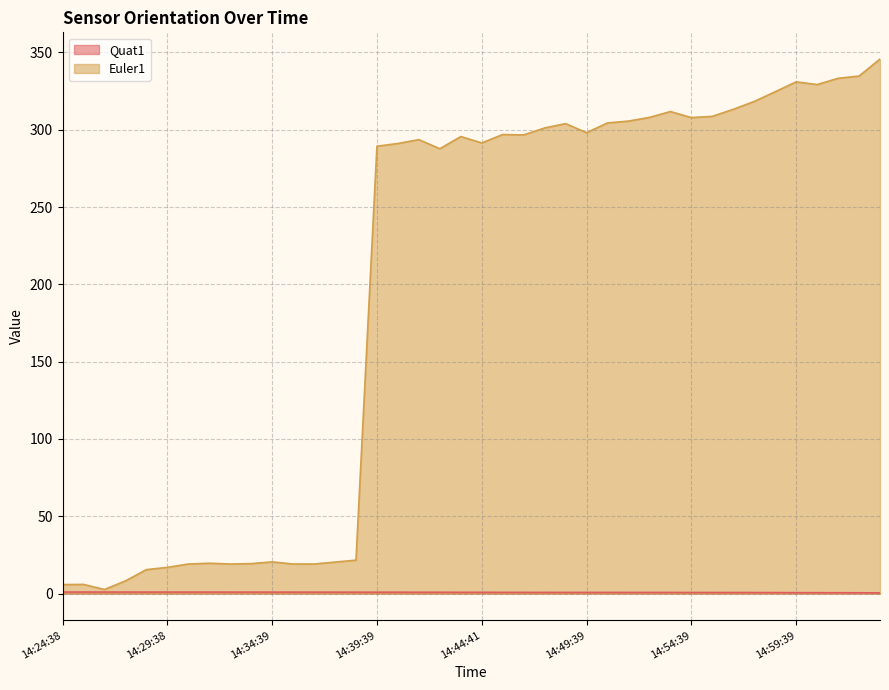

What is the value of the Euler1 point at the 14th from the left?

20.4